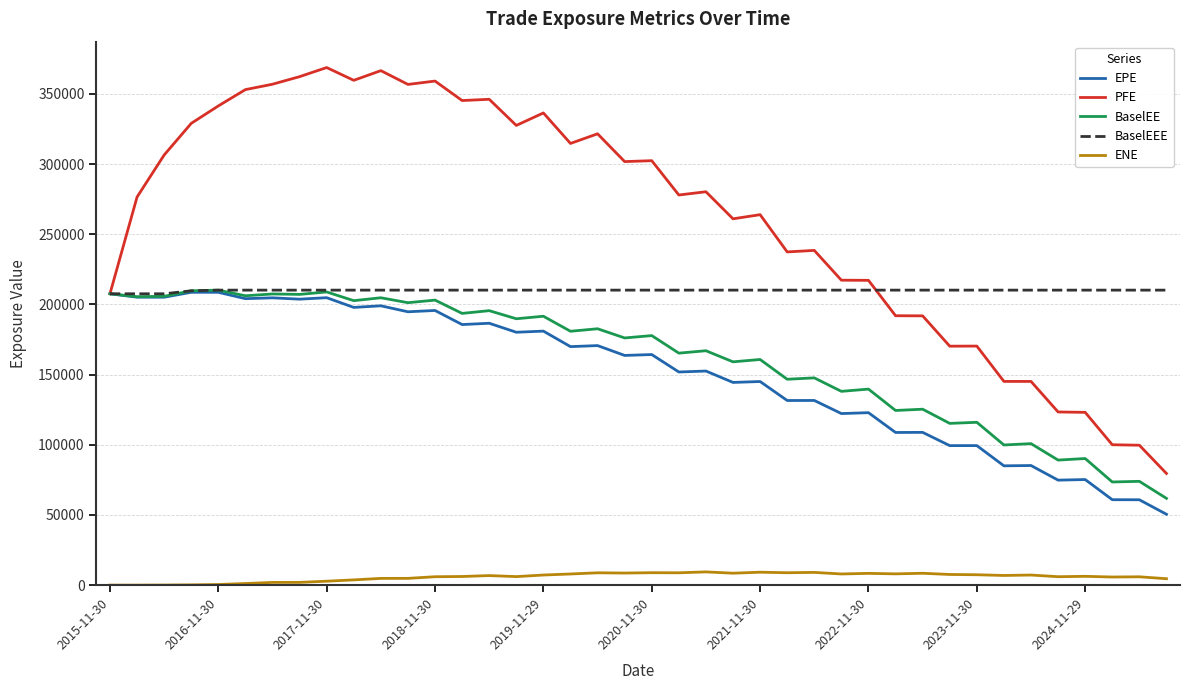

Which series has the largest total across all categories?

PFE